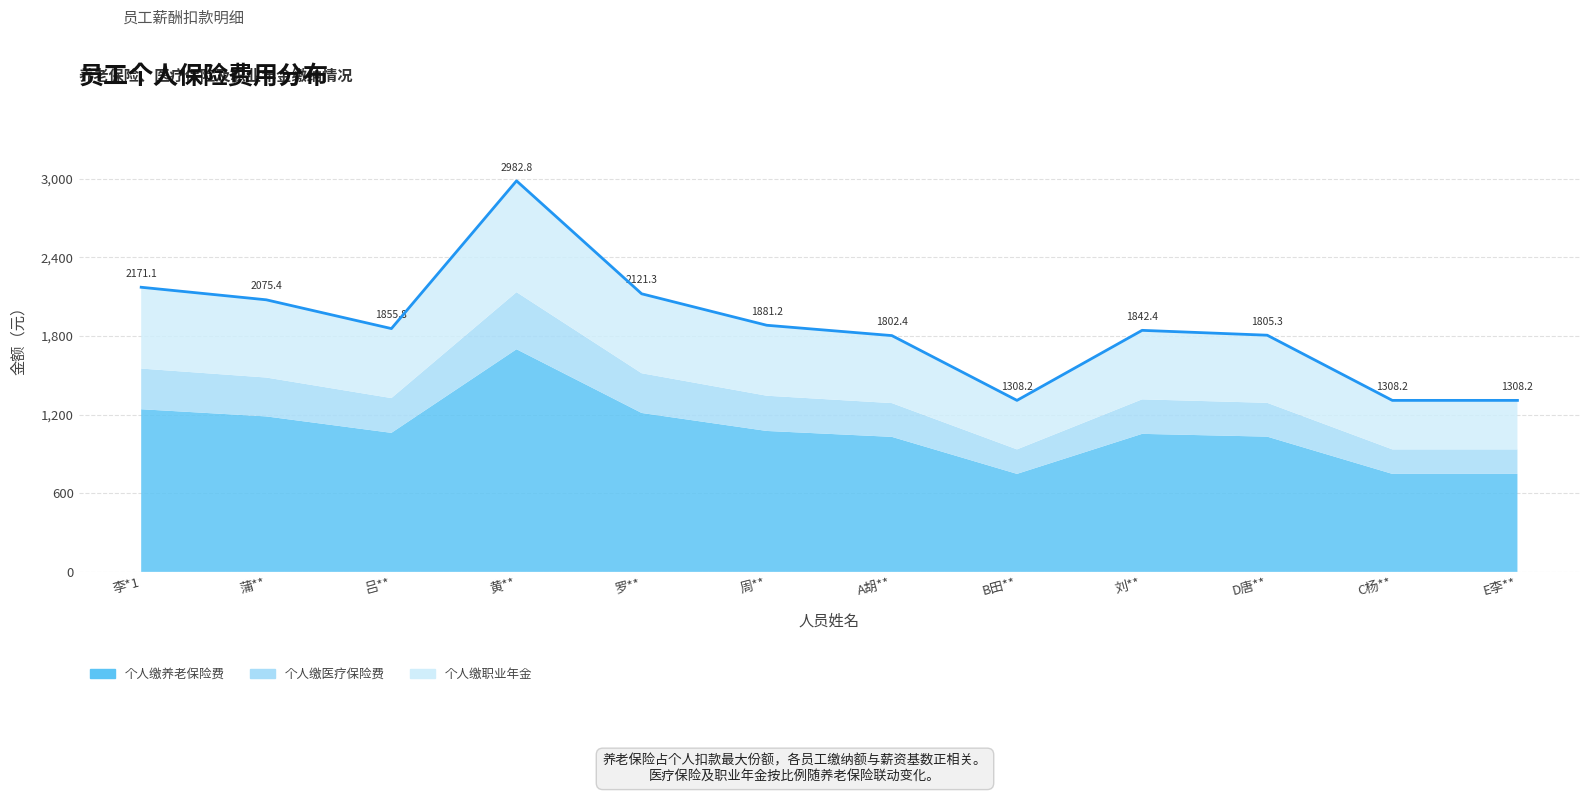

List the labels in order of 个人缴医疗保险费 value, largest first.

黄**, 李*1, 罗**, 蒲**, 周**, 吕**, 刘**, D唐**, A胡**, B田**, C杨**, E李**